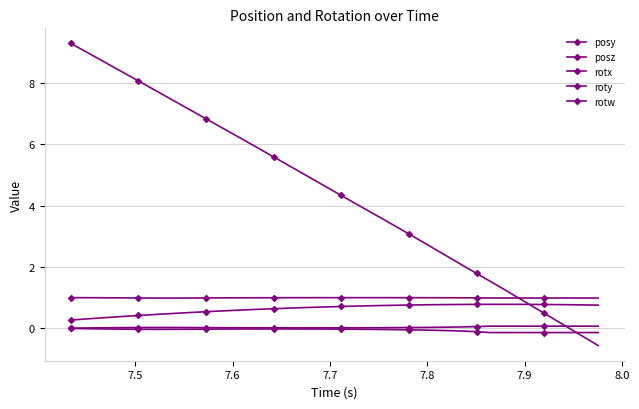

Is this an area chart (filled region under the line)?

No